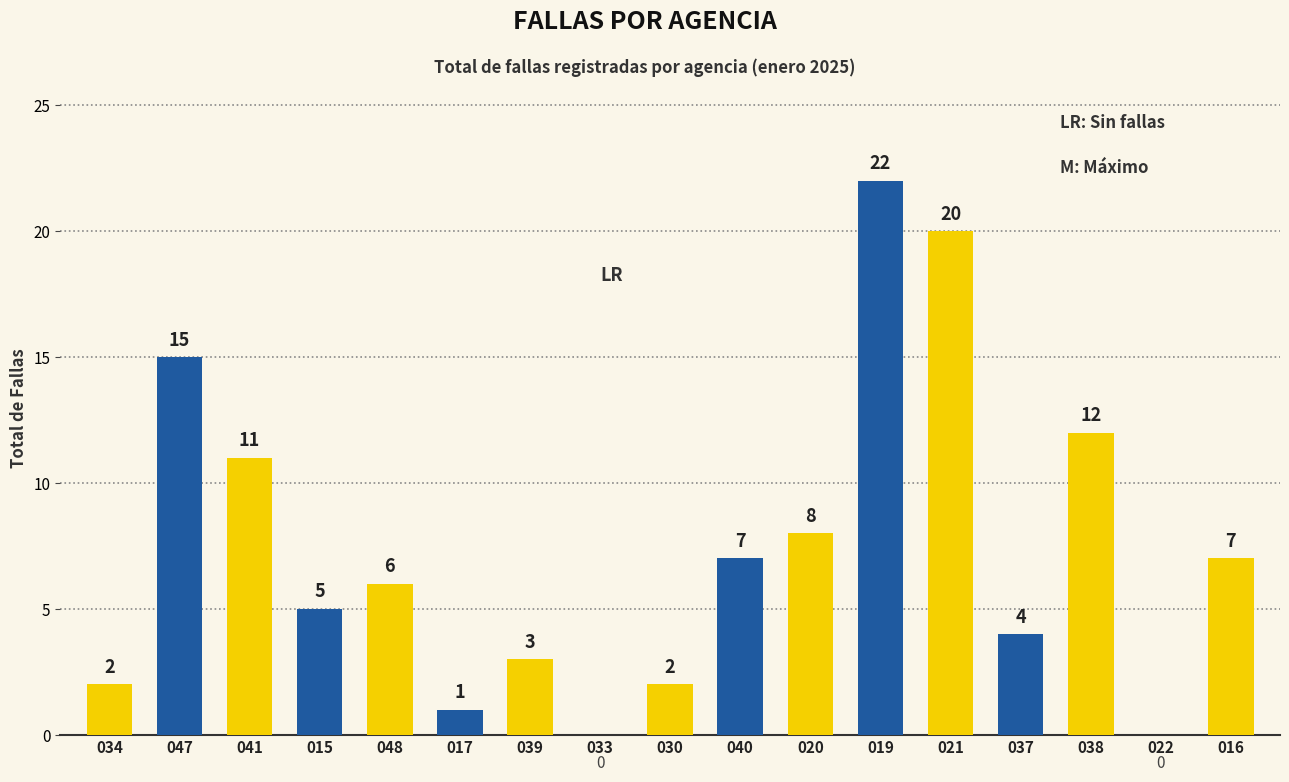

How many values are above zero?

15